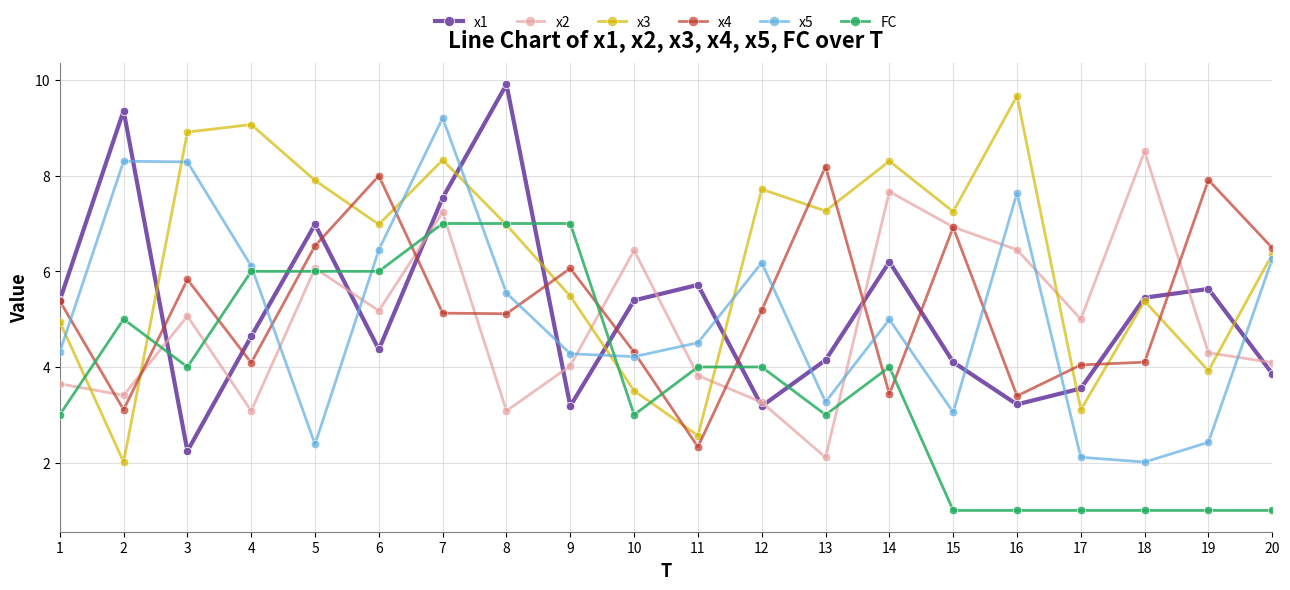

True or false: FC has a value of 6.8 at 12.

False